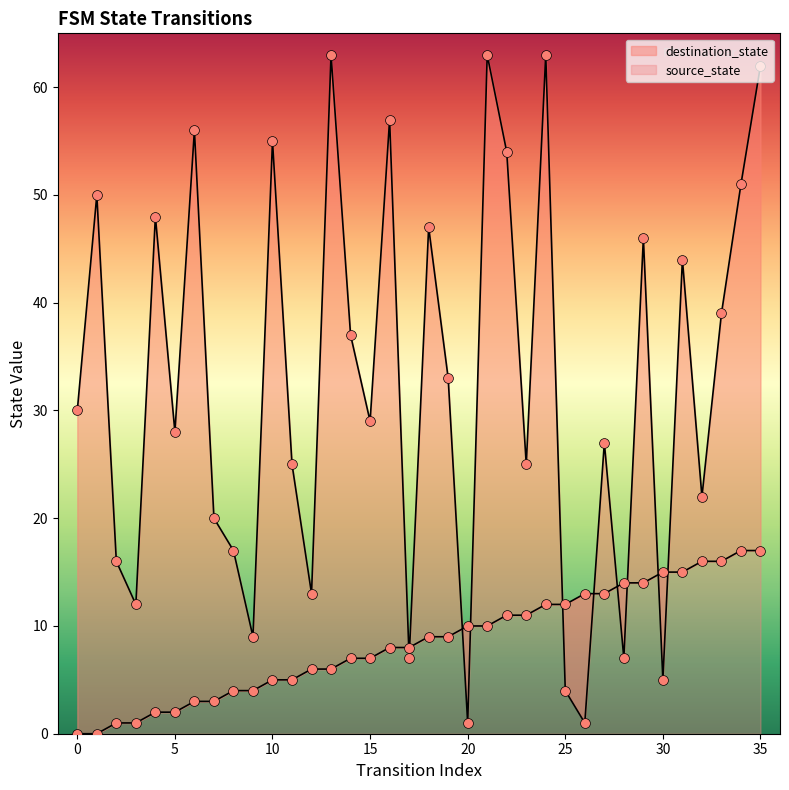

Which series reaches the maximum Y coordinate?

destination_state